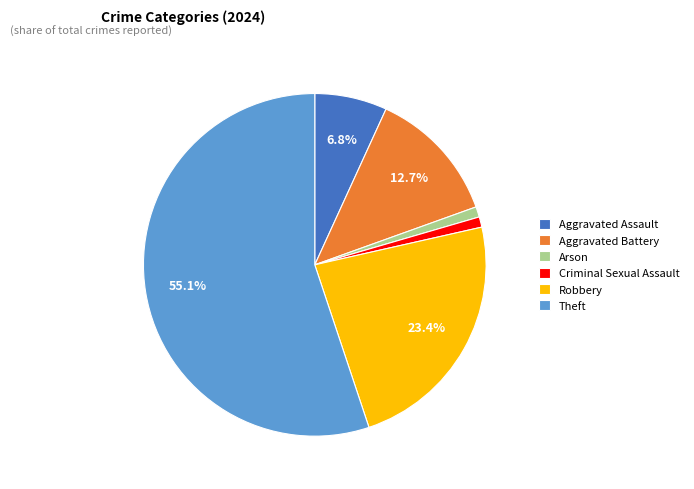

To the nearest percent, what portion does Aggravated Assault represent?

7%